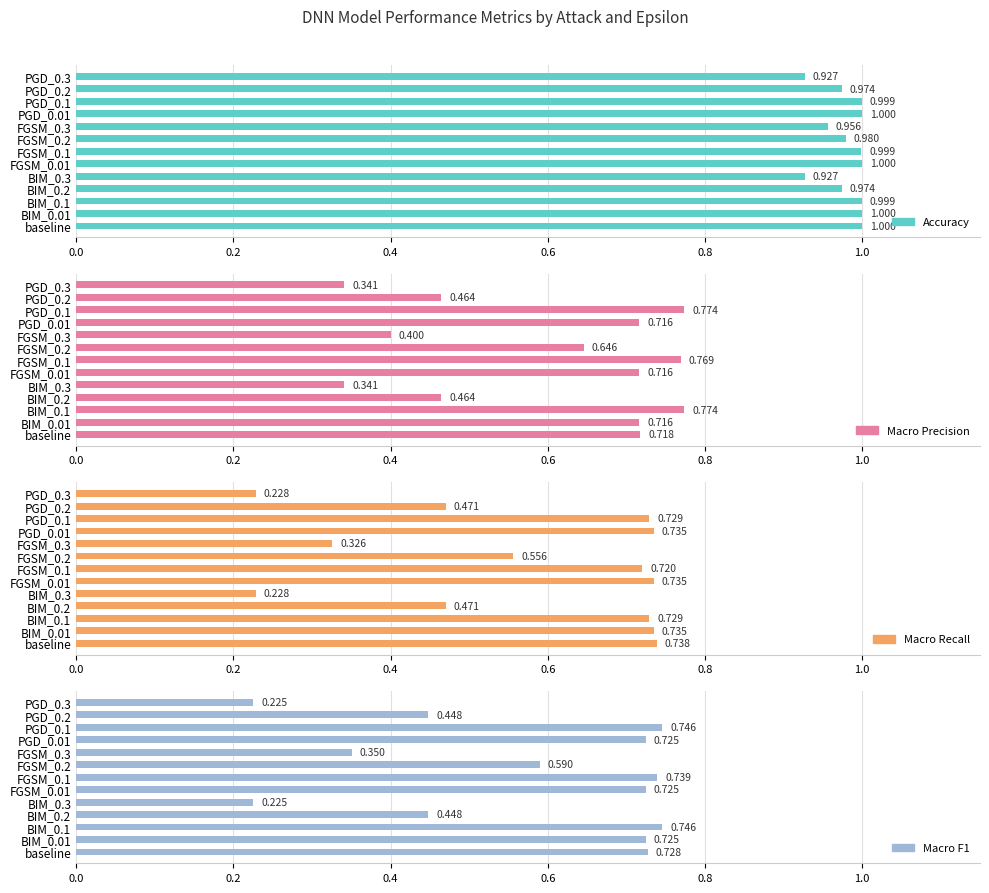

What is the sum of all Macro Recall values?

7.4